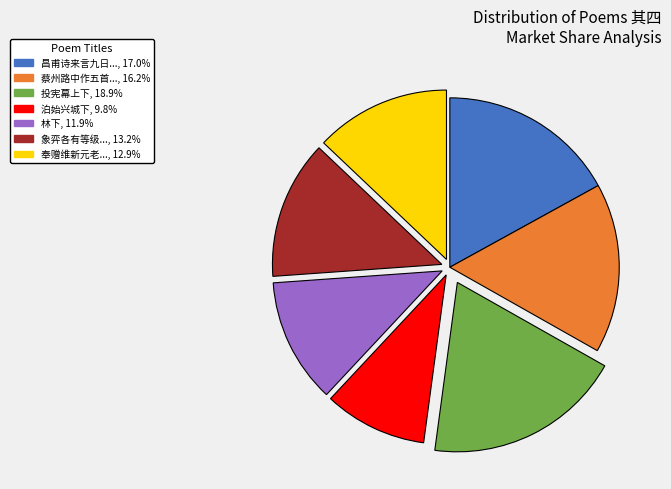

Is there any slice that represents more than half of the pie?

No